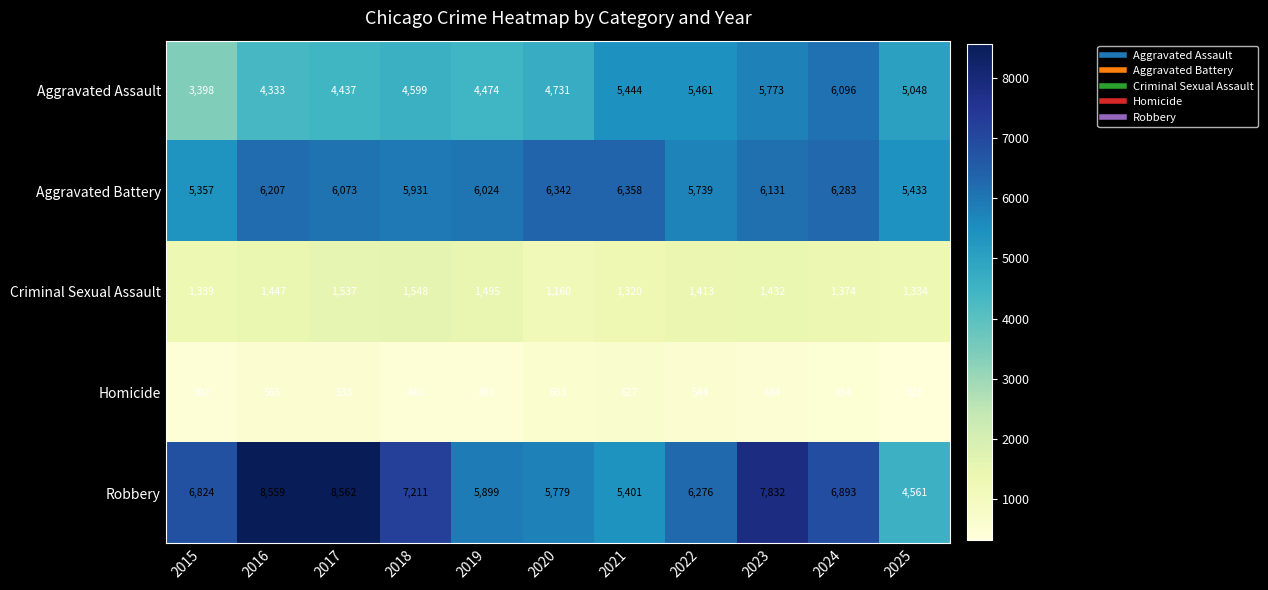

Where is Criminal Sexual Assault nearest to the value 1354?

2015